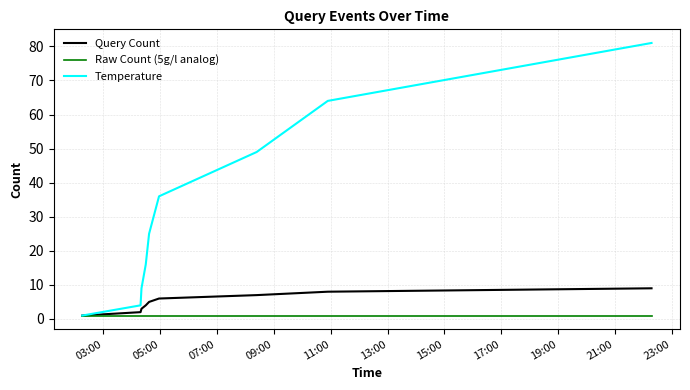

Which series has the widest spread of values?

Temperature